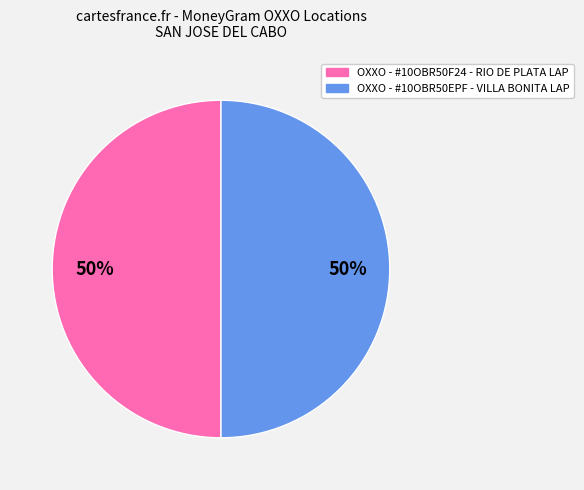

Is the sum of OXXO - #10OBR50F24 - RIO DE PLATA LAP and OXXO - #10OBR50EPF - VILLA BONITA LAP greater than half?

Yes